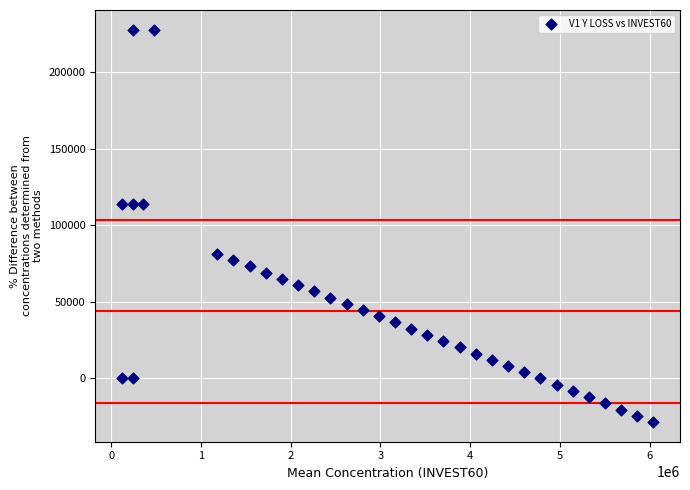

What is the range of Y values (max minus min)?

256500.0